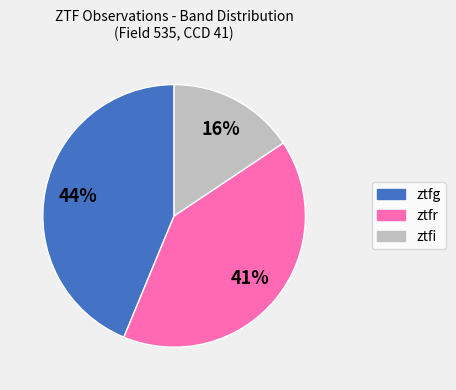

What is the largest slice in the pie chart?

ztfg